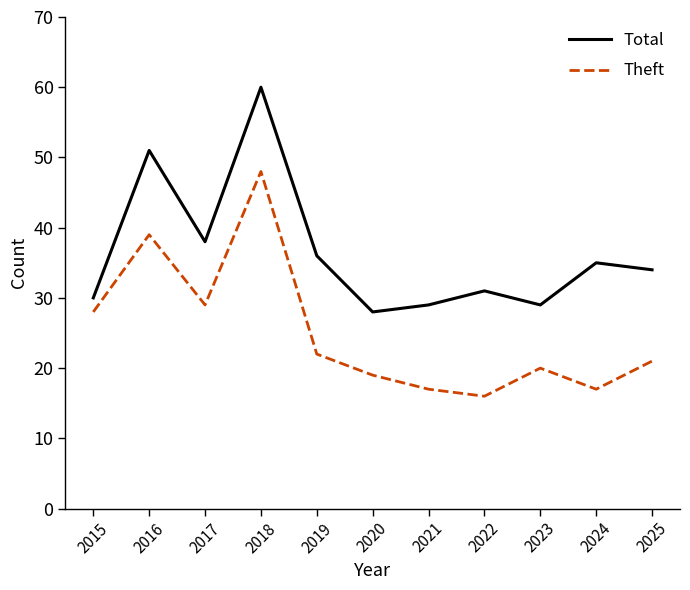

List the series in order of their peak value, lowest first.

Theft, Total